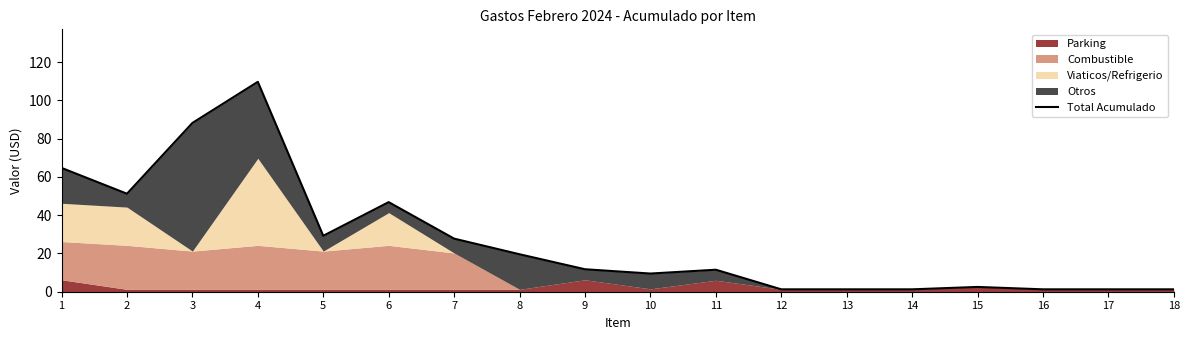

Where is the first local minimum?

2